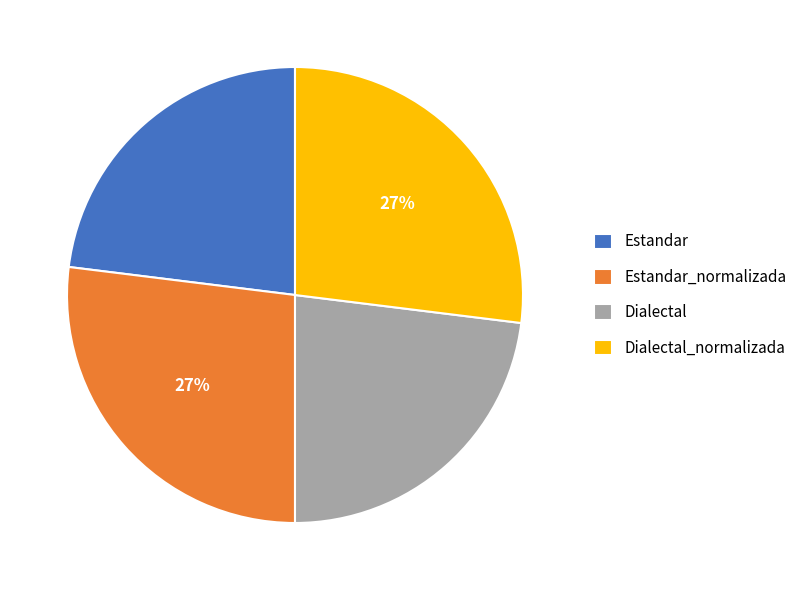

Count the number of slices in the pie.

4